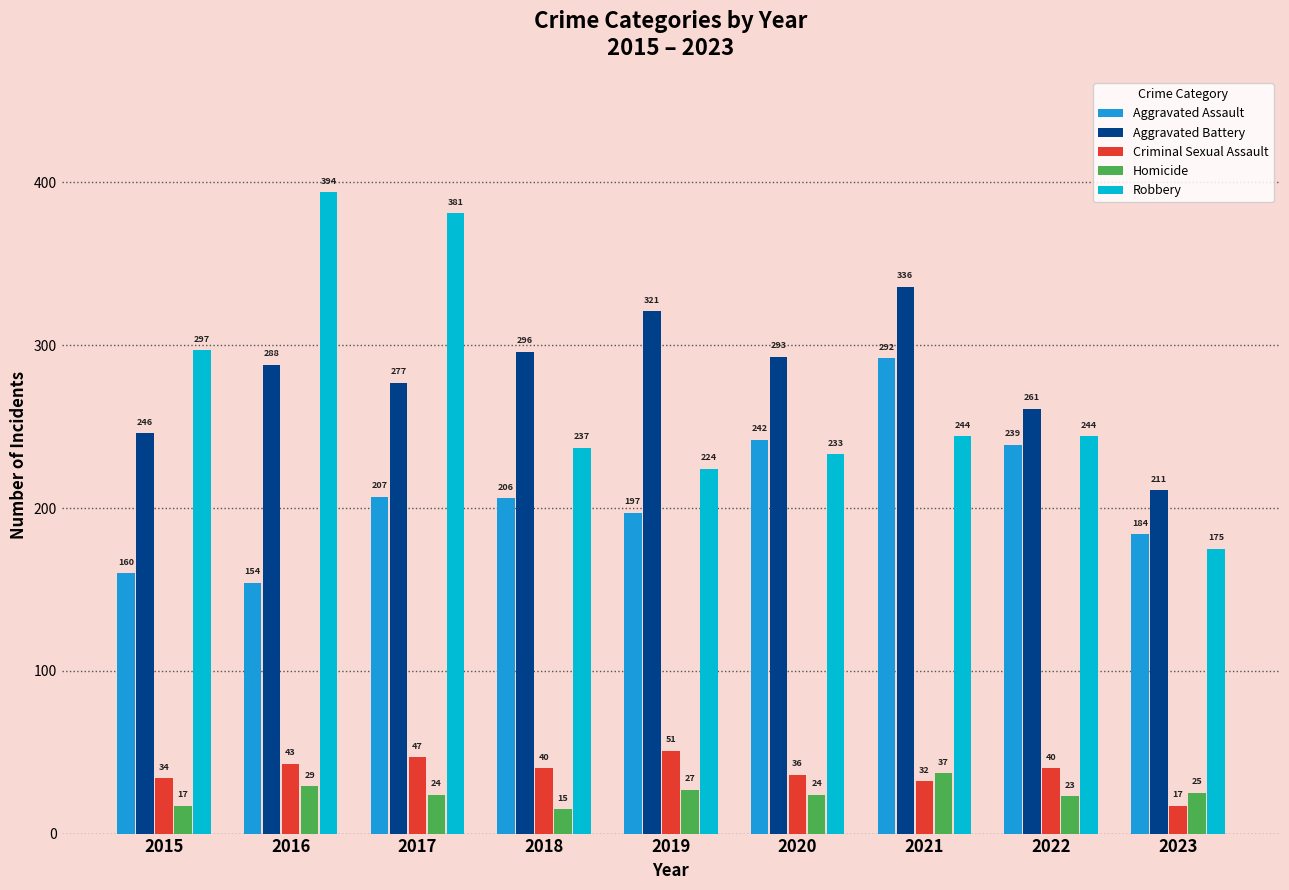

At which category is the sum across all series the highest?

2021